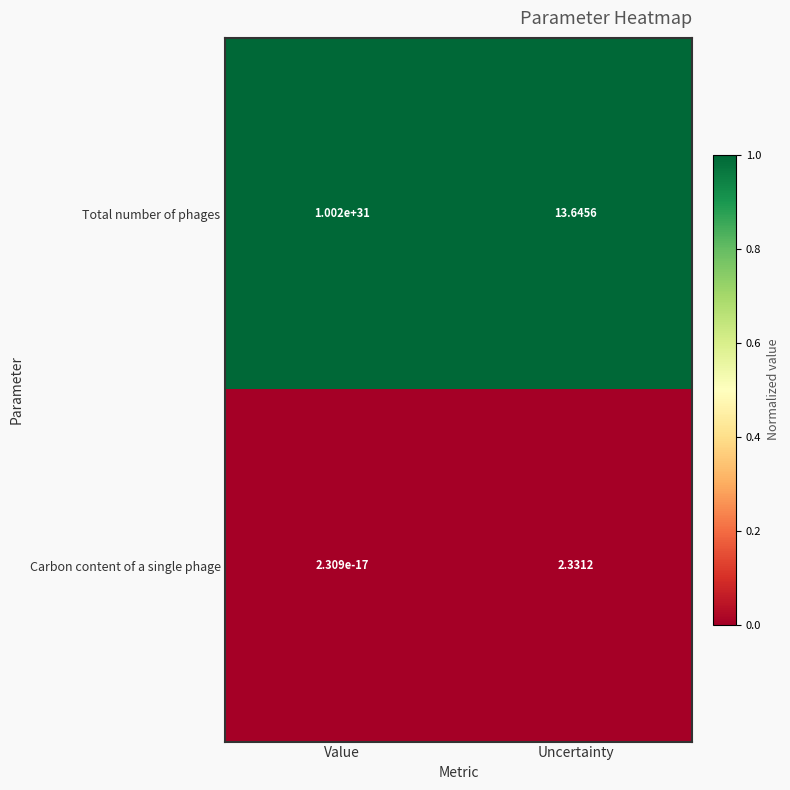

At which category does the chart reach its peak across all series?

Value